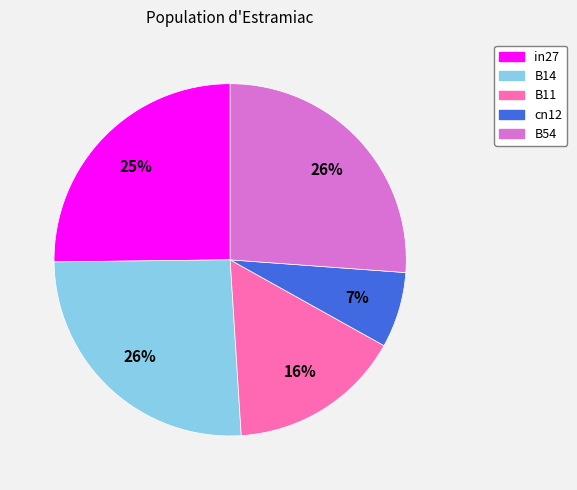

Is it true that cn12 is 7% of the pie?

True